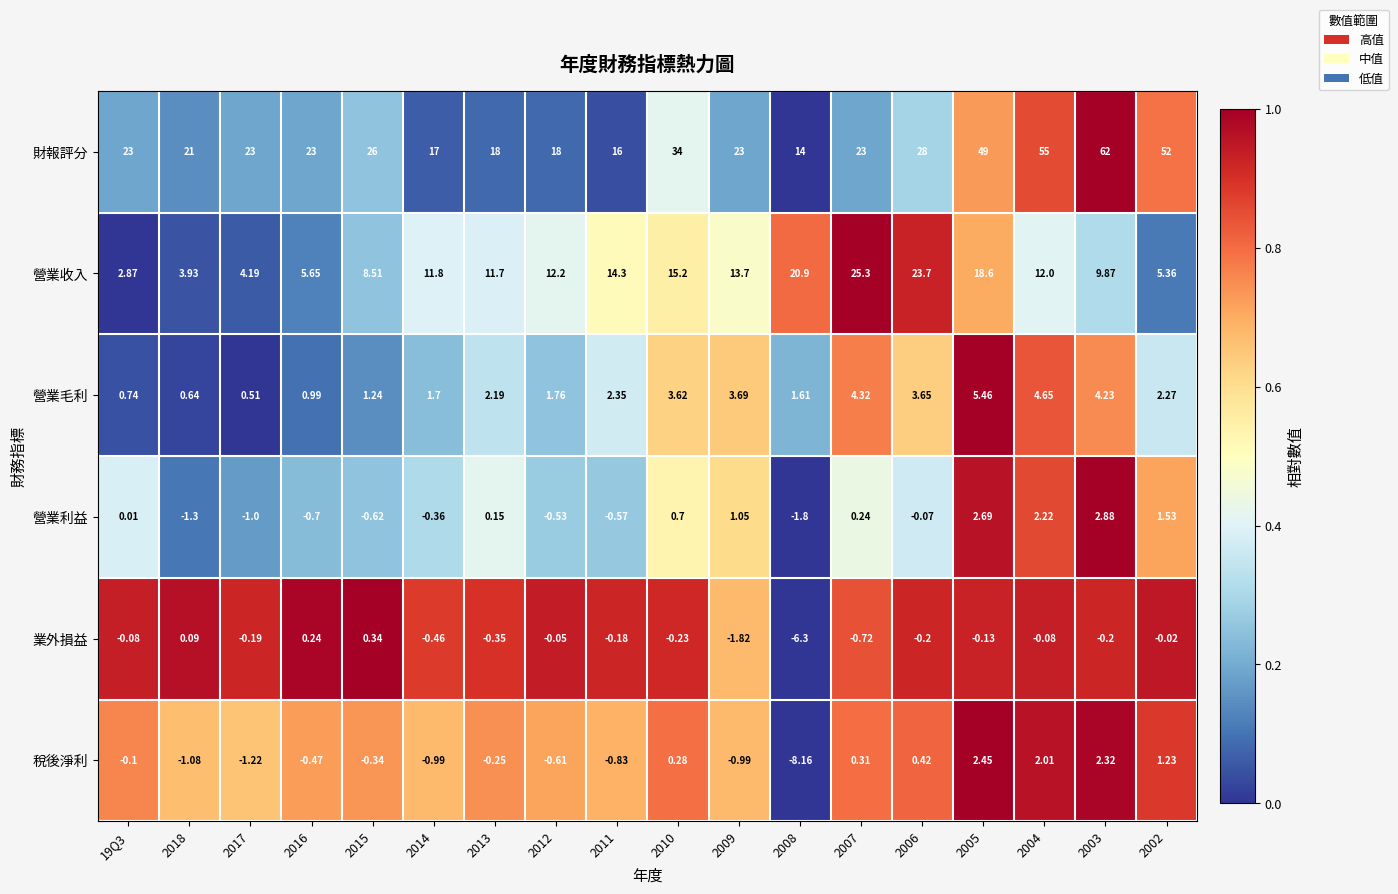

Which series has the largest total across all categories?

財報評分